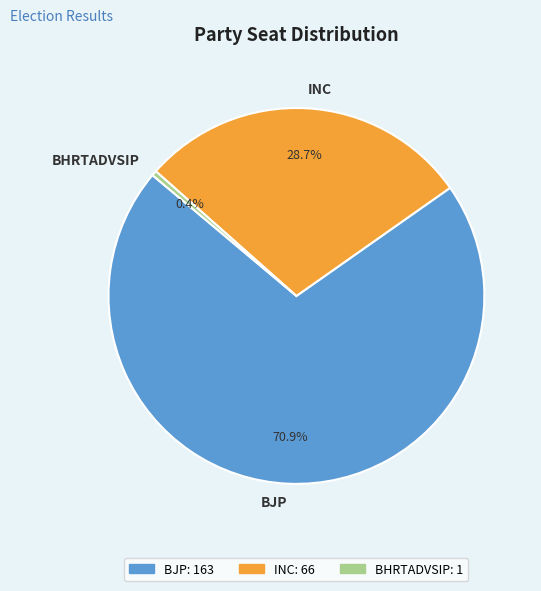

The BJP slice represents 71% of the pie. True or false?

True